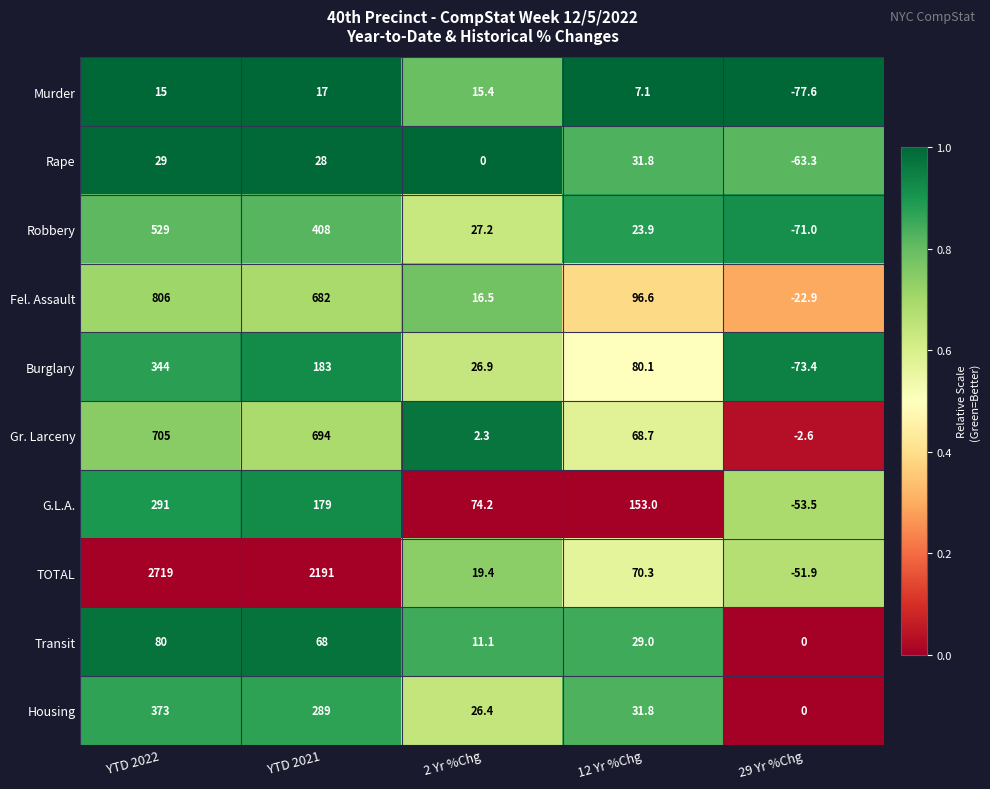

What is the difference between the highest and lowest values at 2 Yr %Chg?

74.2